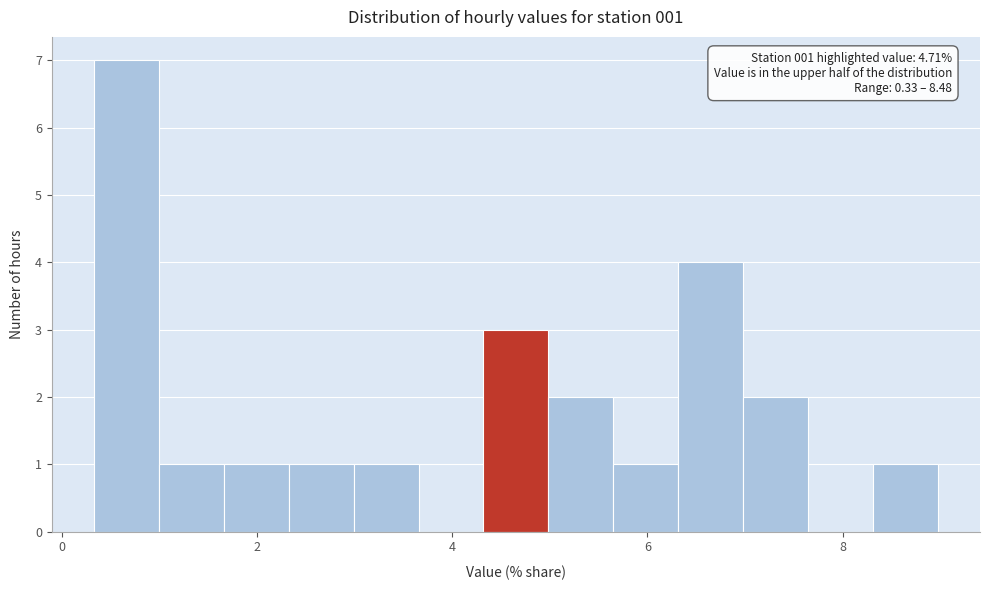

Read against the x-axis, roughly where is the centre of the tallest bar?

0.6